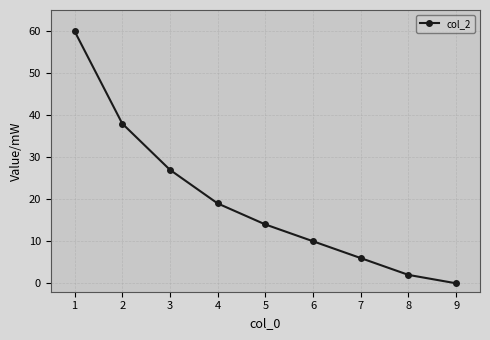

List the labels in order of value, smallest first.

9, 8, 7, 6, 5, 4, 3, 2, 1